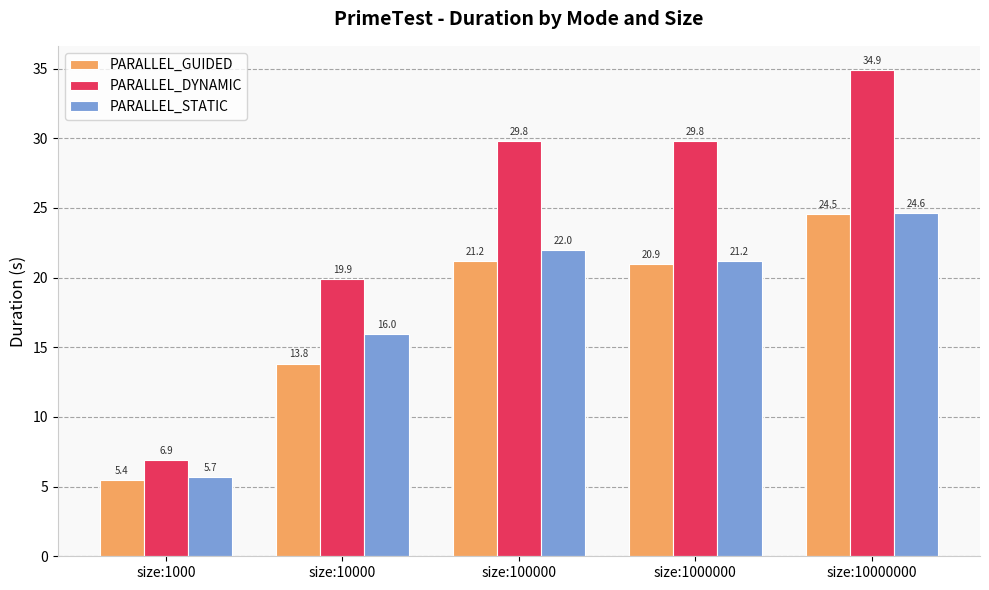

Are the bars horizontal?

No